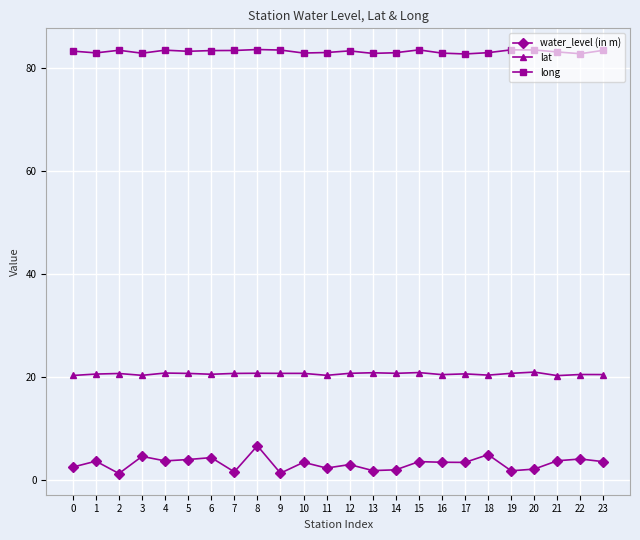

What is the difference between the maximum and minimum values in the water_level (in m) series?

5.4